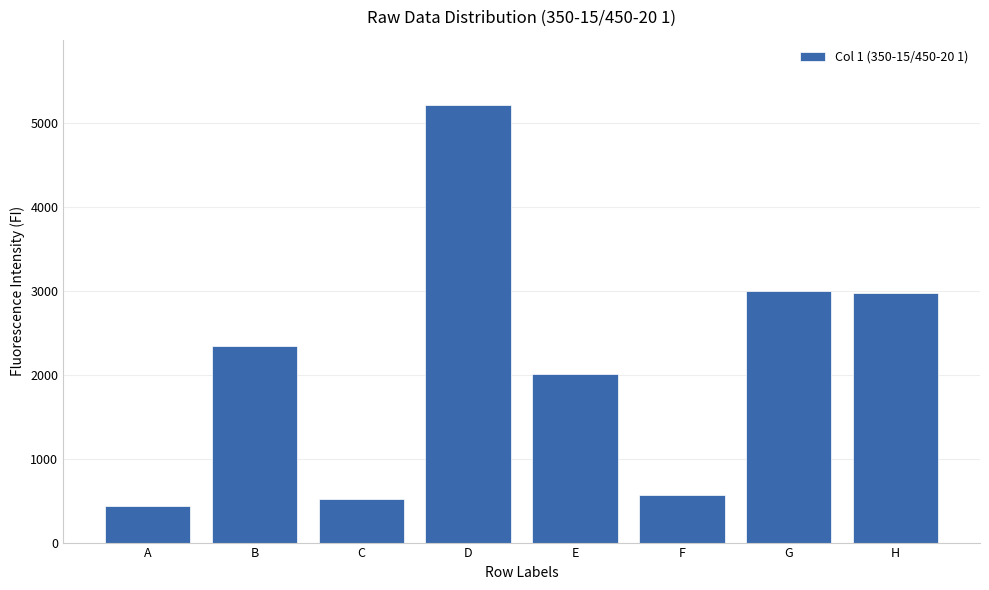

Are the bars horizontal?

No